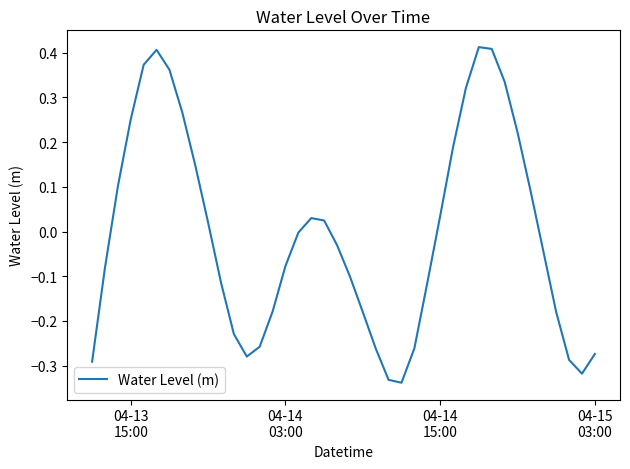

What is the difference between the maximum and minimum values?

0.8